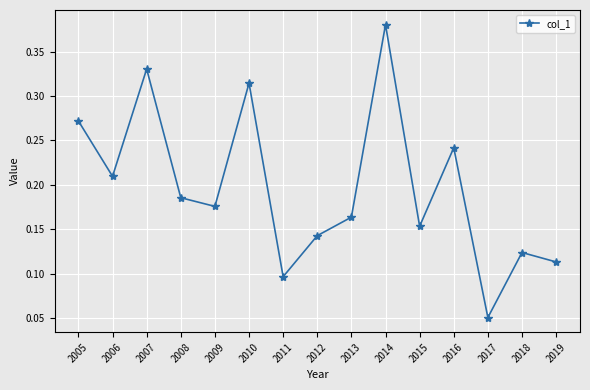

Which has a higher value, 2014 or 2009?

2014